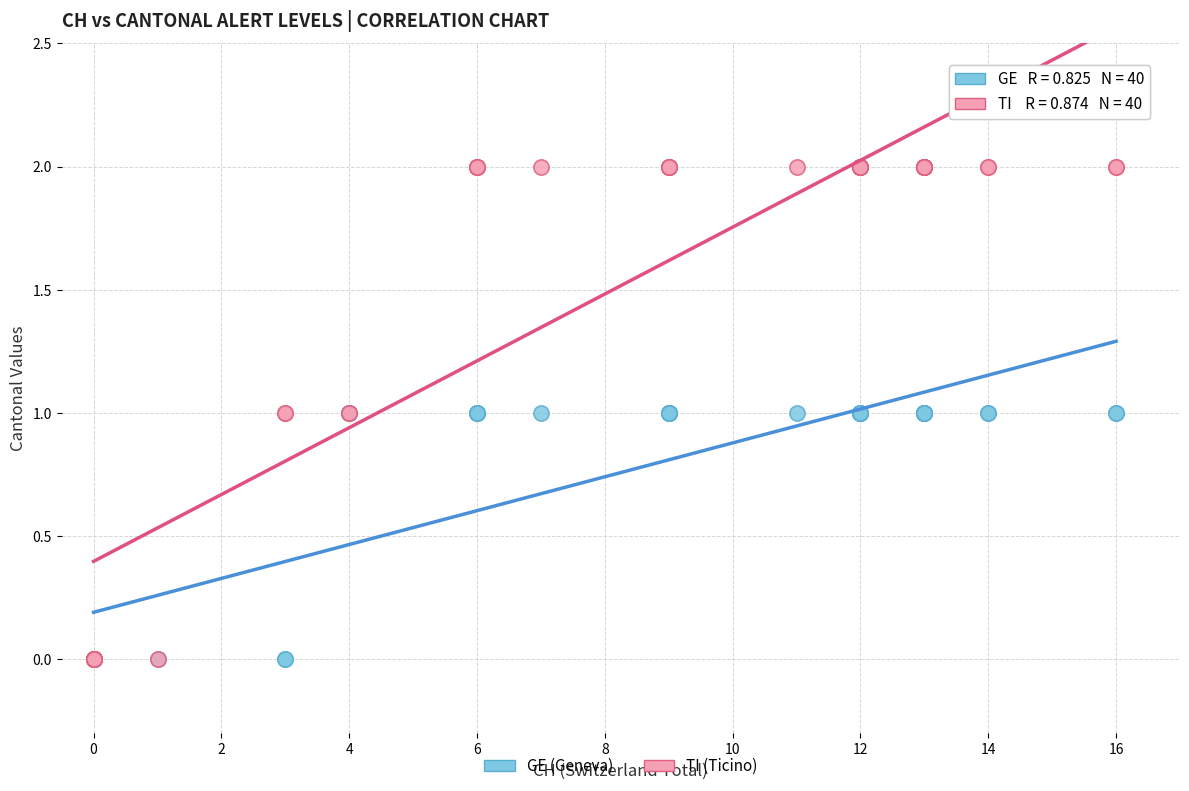

Which series has the widest spread of Y values?

TI (Ticino)